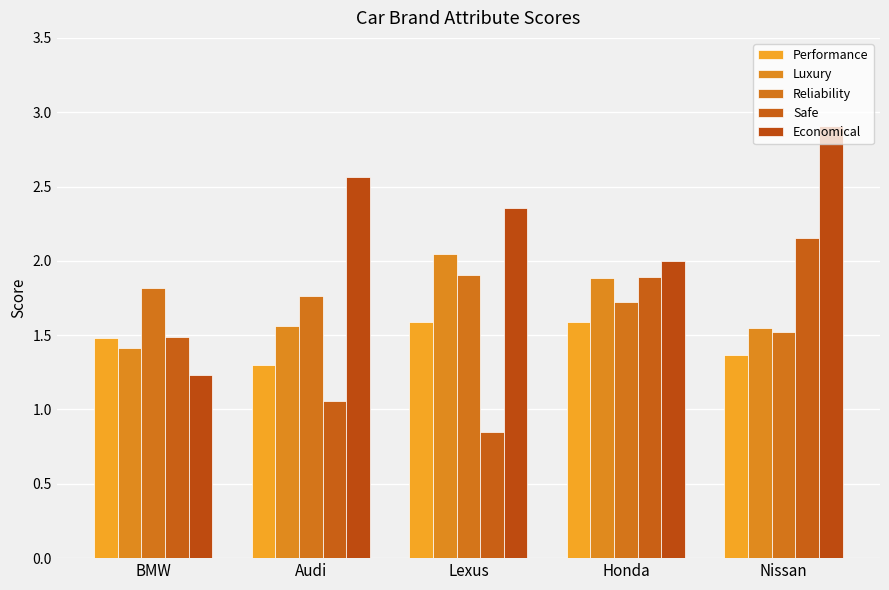

Rank the categories by Reliability value from lowest to highest.

Nissan, Honda, Audi, BMW, Lexus